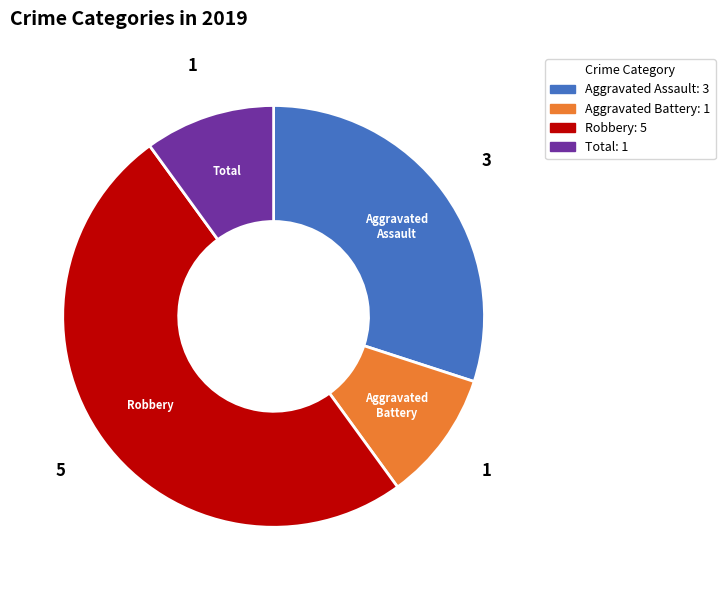

Combined, do Aggravated Battery and Total account for over 50%?

No